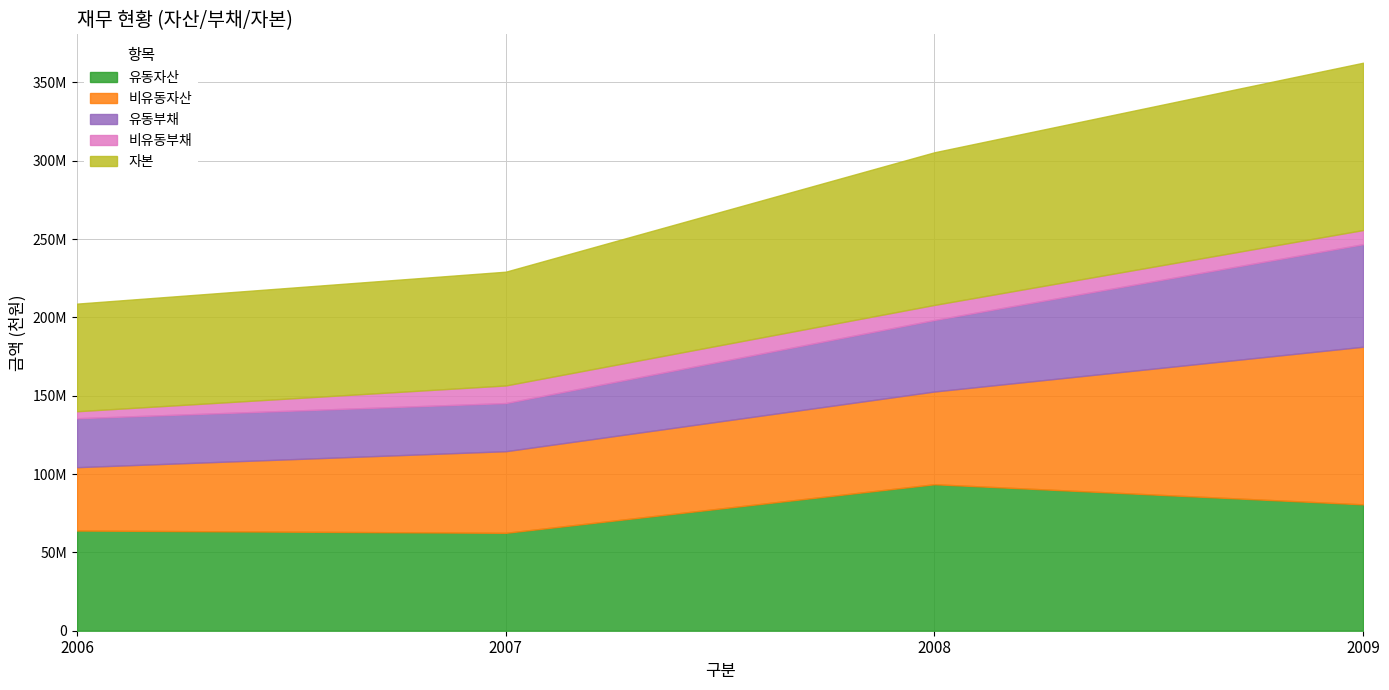

What is the value of the 자본 point at the 4th from the left?

106785718